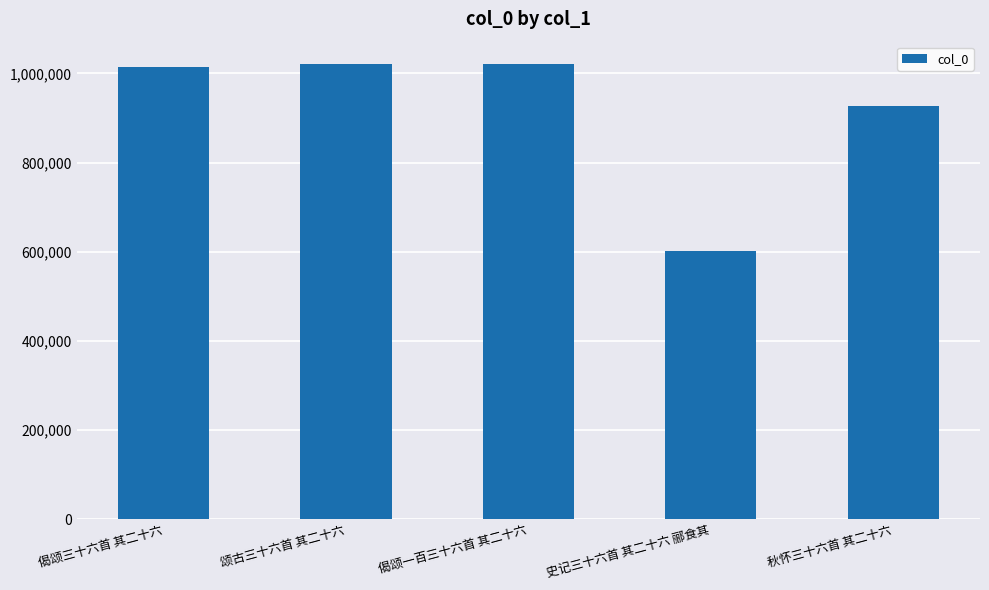

What is the smallest value displayed?

601922